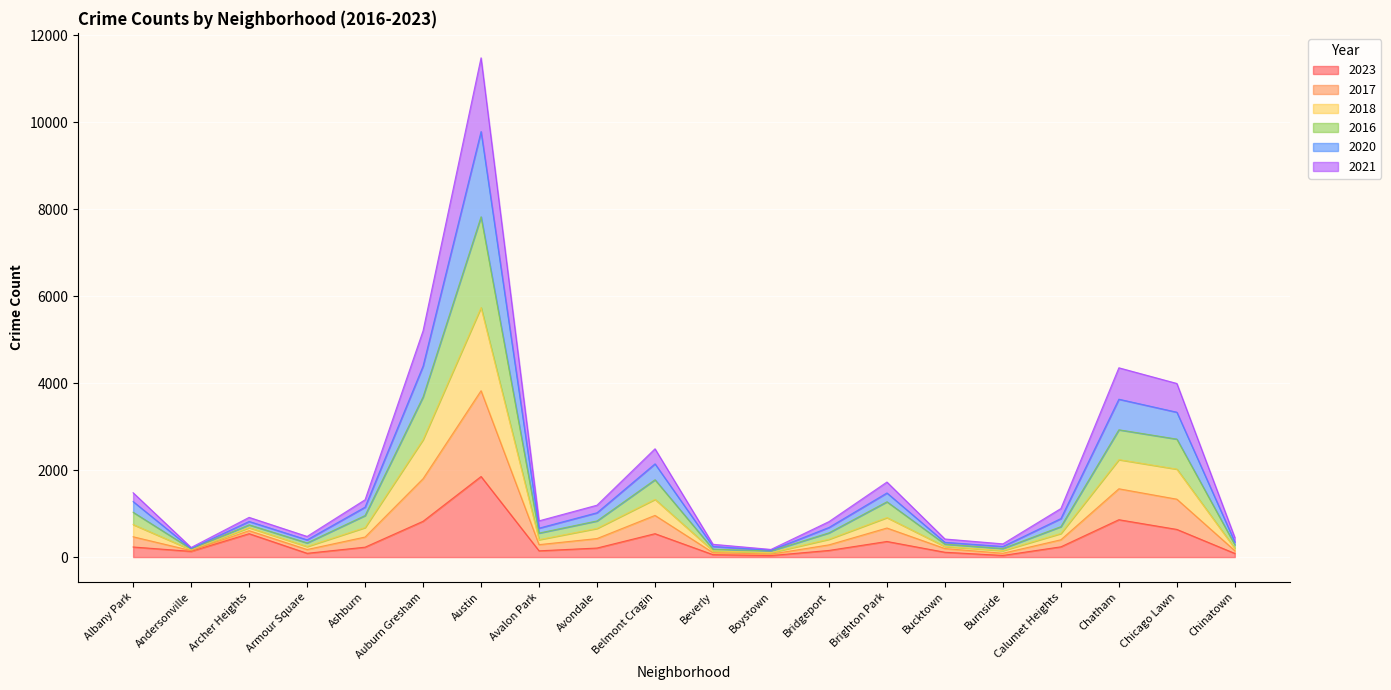

Is it true that 2023 equals 386 at Ashburn?

False